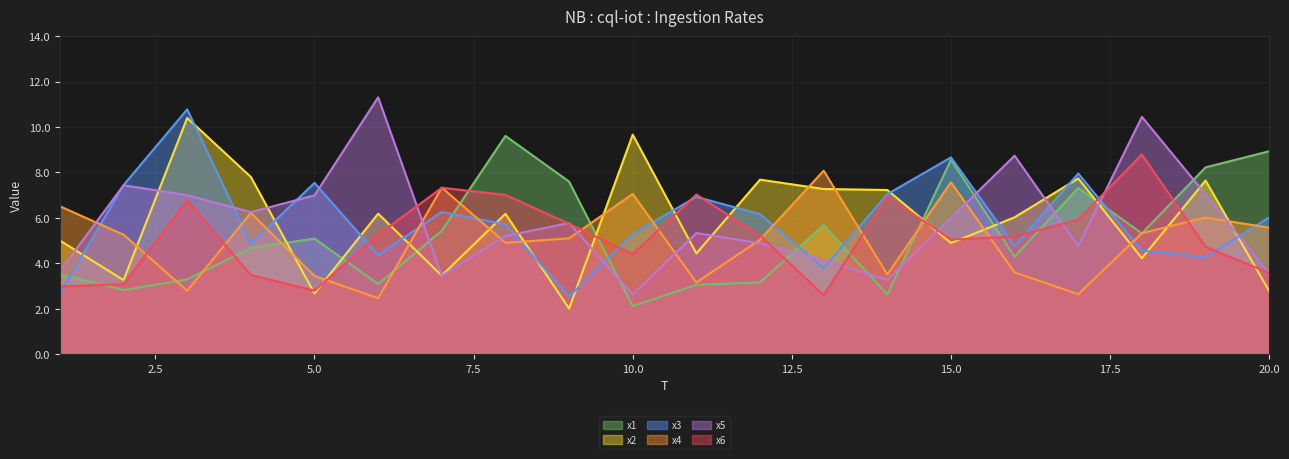

Reading left to right, transcribe all the data shown in this chart.

x1: 3.5	2.8	3.3	4.7	5.1	3.1	5.4	9.6	7.6	2.1	3.1	3.2	5.7	2.6	8.6	4.3	7.3	5.3	8.2	8.9
x2: 5.0	3.3	10.4	7.8	2.7	6.2	3.5	6.2	2.0	9.7	4.4	7.7	7.3	7.2	4.9	6.0	7.7	4.2	7.6	2.8
x3: 2.7	7.4	10.8	4.9	7.5	4.4	6.3	5.7	2.5	5.3	6.9	6.2	3.8	7.0	8.7	4.8	8.0	4.6	4.3	6.0
x4: 6.5	5.3	2.8	6.2	3.4	2.5	7.3	4.9	5.1	7.1	3.2	5.0	8.1	3.5	7.6	3.6	2.6	5.3	6.0	5.6
x5: 3.7	7.4	7.0	6.3	7.0	11.3	3.5	5.2	5.8	2.6	5.3	4.9	4.2	3.3	6.0	8.7	4.8	10.4	7.0	3.5
x6: 3.0	3.1	6.8	3.5	2.8	5.3	7.3	7.0	5.7	4.4	7.0	5.2	2.6	6.9	5.0	5.2	5.9	8.8	4.7	3.6